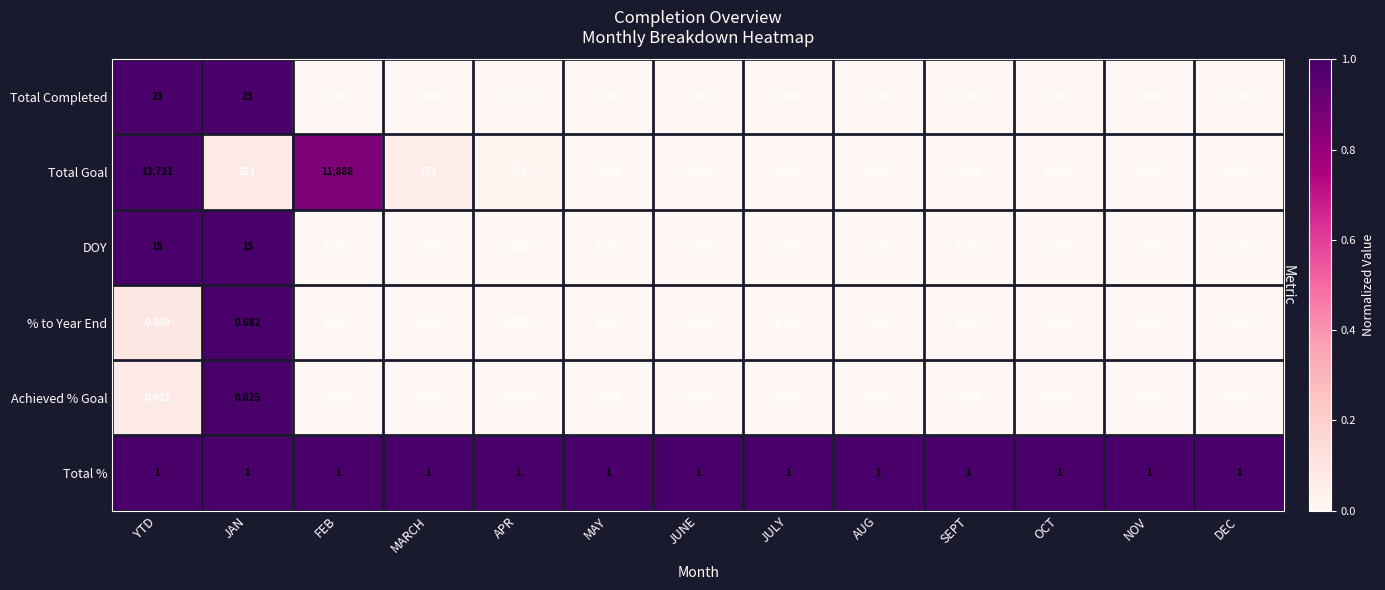

Which series changed the most between FEB and JULY?

Total Goal